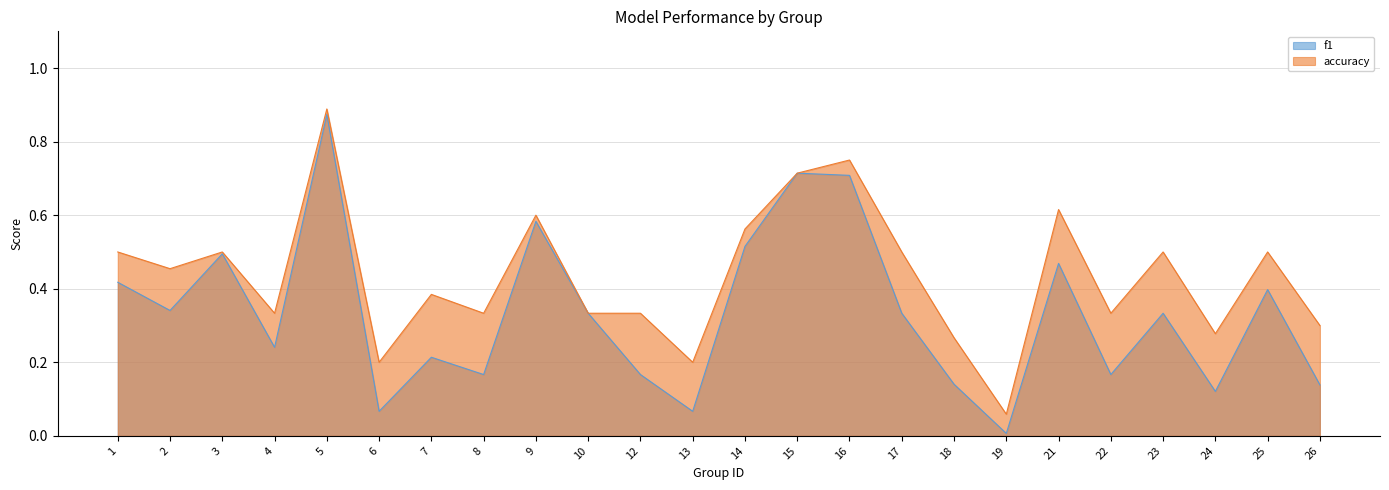

The accuracy series shows 0.3 at 10. True or false?

True